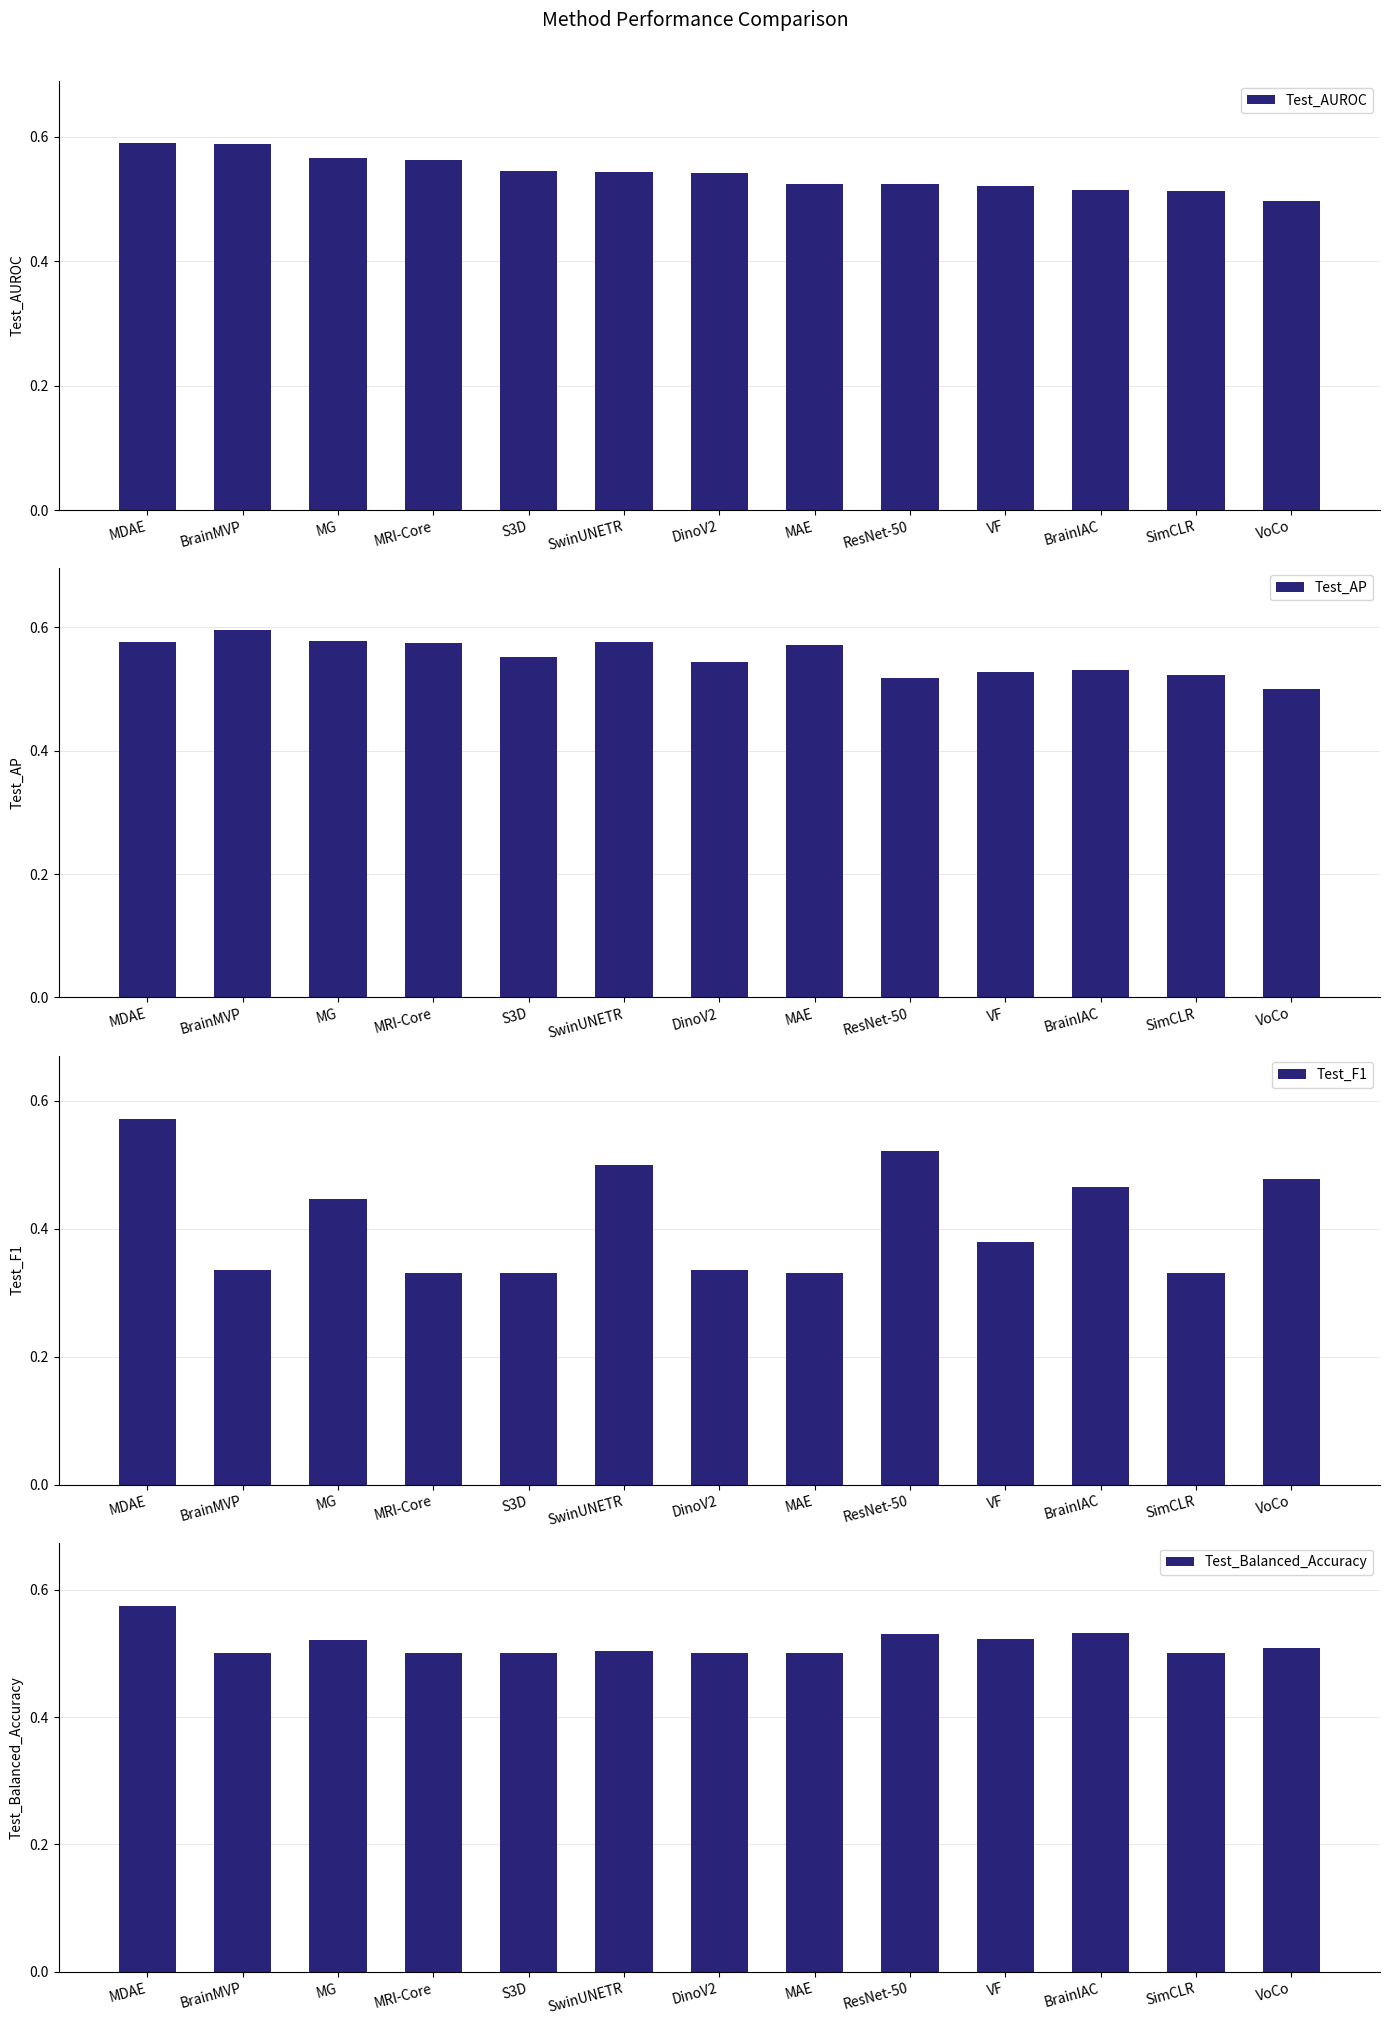

What is the total value across all series at BrainIAC?

2.0